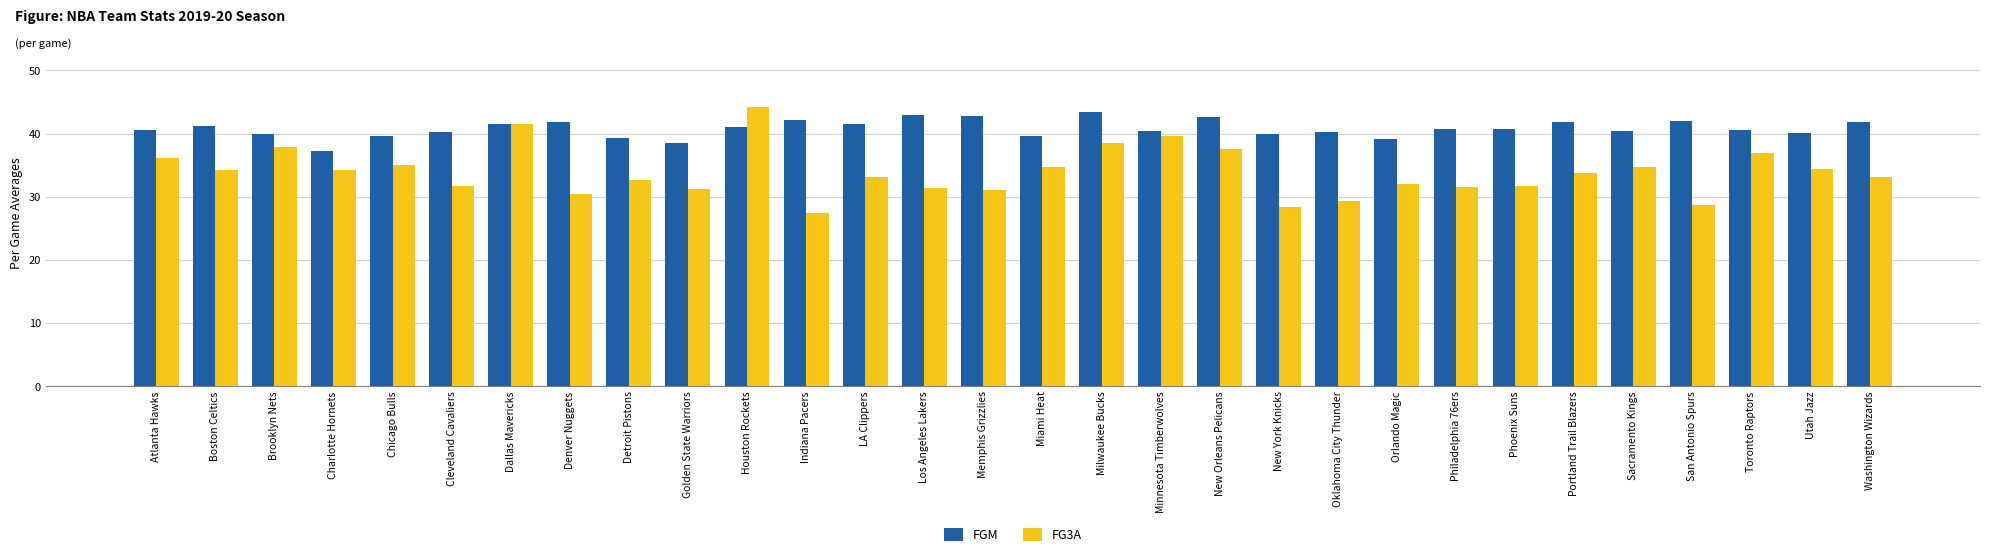

Which category has the lowest value across all series?

Indiana Pacers